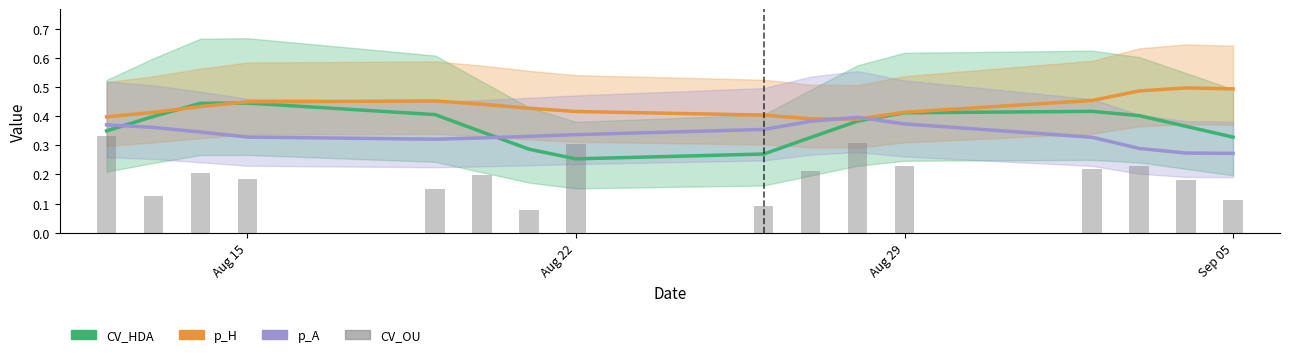

At how many categories does at least one series exceed 0?

16